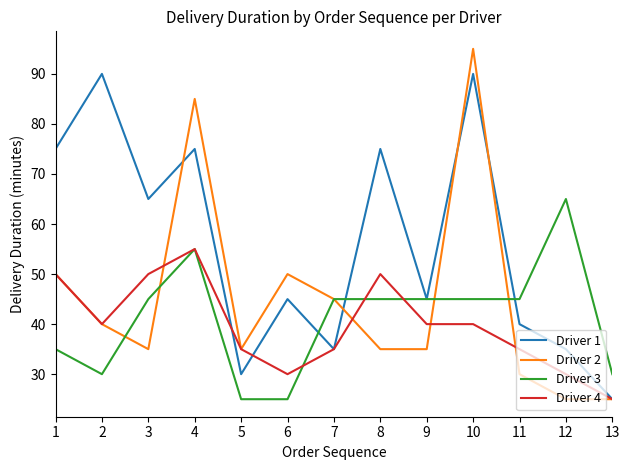

What is the minimum value shown in the chart?

25